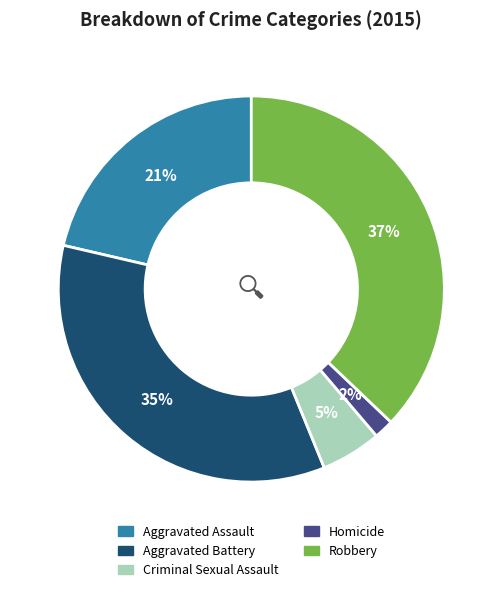

The Homicide slice represents 2% of the pie. True or false?

True